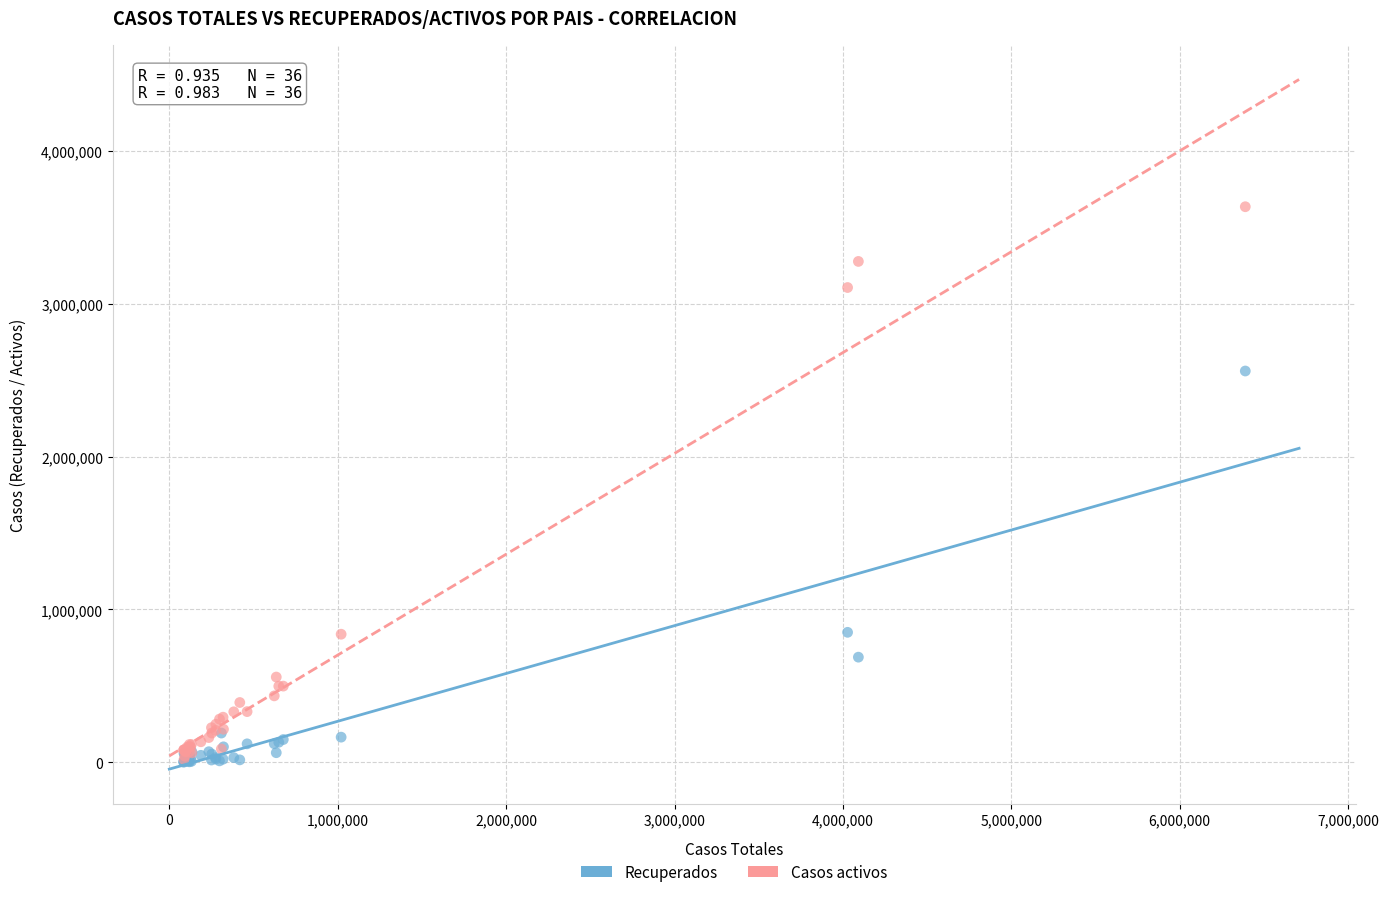

In the Casos activos series, what Y value is closest to 1827403?

838126